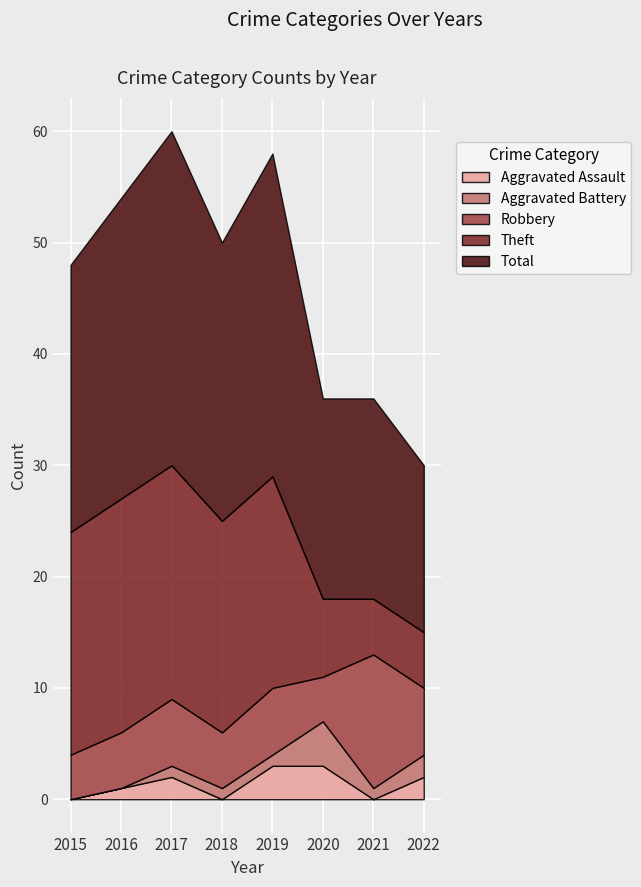

What is the value of the Robbery point at the 2nd from the left?

5